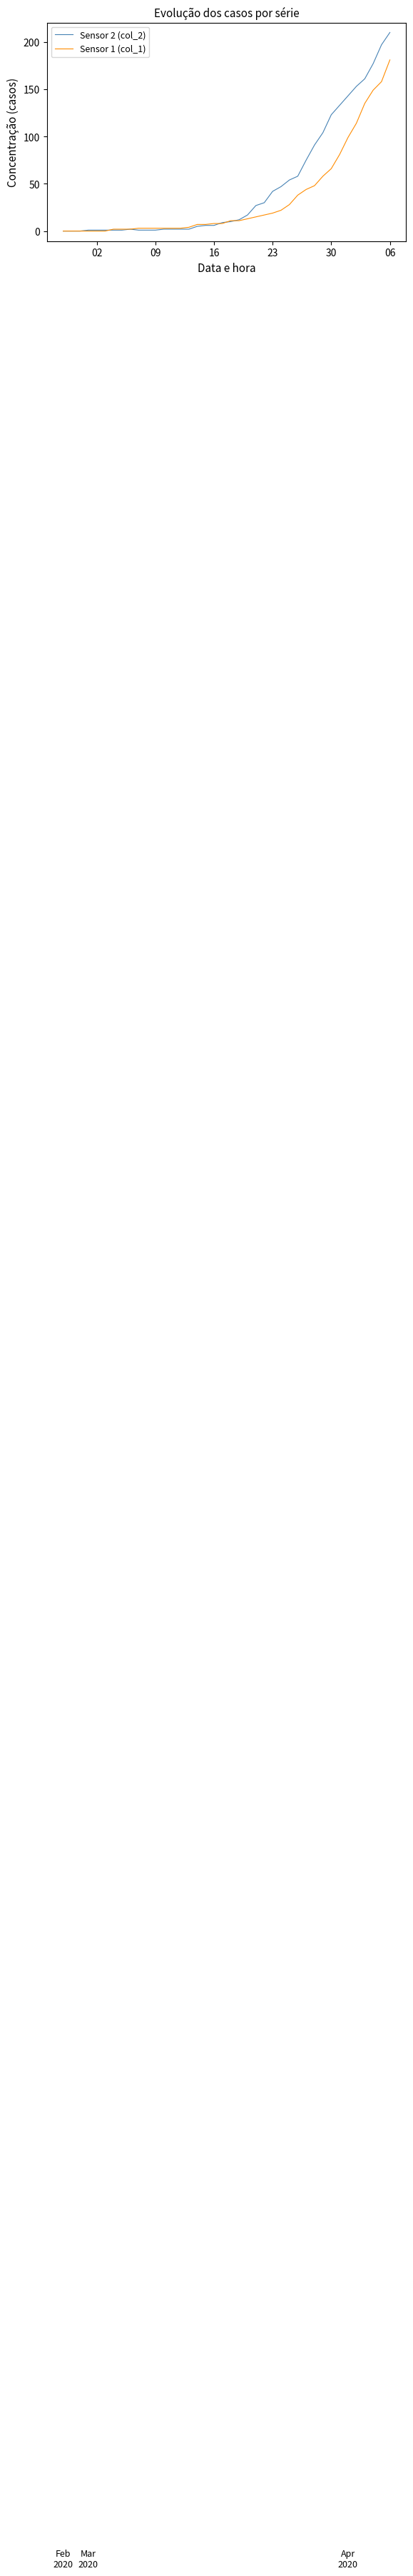

Reading right to left, what are all the values shown in this chart?

Sensor 2 (col_2): 210	197	177	161	153	143	133	123	104	91	75	58	54	47	42	30	27	17	12	10	9	6	6	5	2	2	2	2	1	1	1	2	1	1	1	1	1	0	0	0
Sensor 1 (col_1): 181	158	149	135	114	99	81	66	58	48	44	38	28	22	19	17	15	13	11	11	8	8	7	7	4	3	3	3	3	3	3	2	2	2	0	0	0	0	0	0